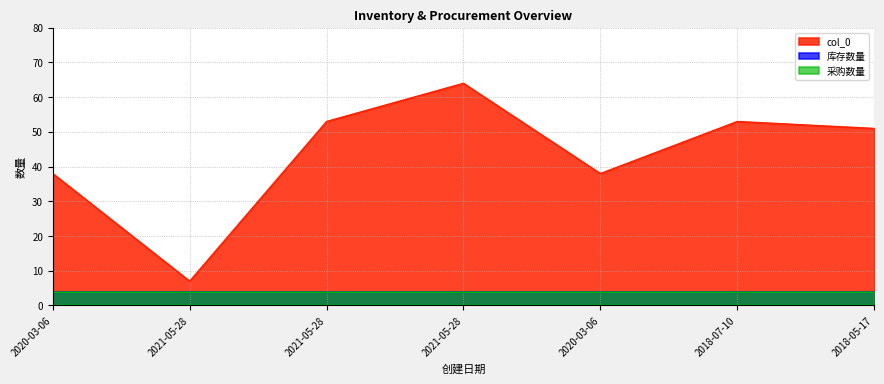

Reading left to right, transcribe all the data shown in this chart.

col_0: 2020-03-06=38	2021-05-28=7	2021-05-28=53	2021-05-28=64	2020-03-06=38	2018-07-10=53	2018-05-17=51
库存数量: 2020-03-06=4	2021-05-28=4	2021-05-28=4	2021-05-28=4	2020-03-06=4	2018-07-10=4	2018-05-17=4
采购数量: 2020-03-06=4	2021-05-28=4	2021-05-28=4	2021-05-28=4	2020-03-06=4	2018-07-10=4	2018-05-17=4